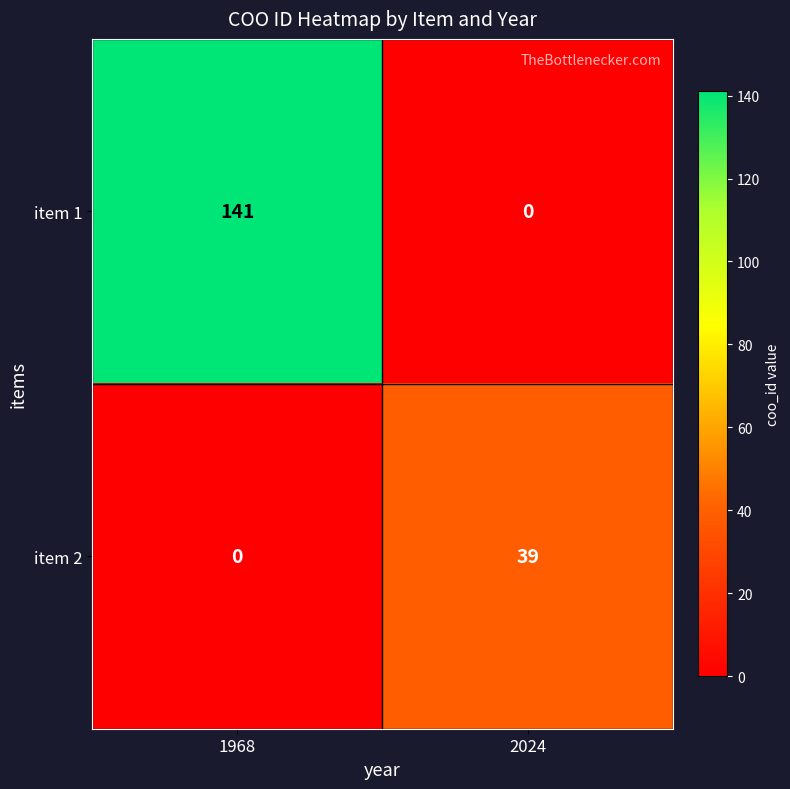

Which series has the largest total across all categories?

item 1